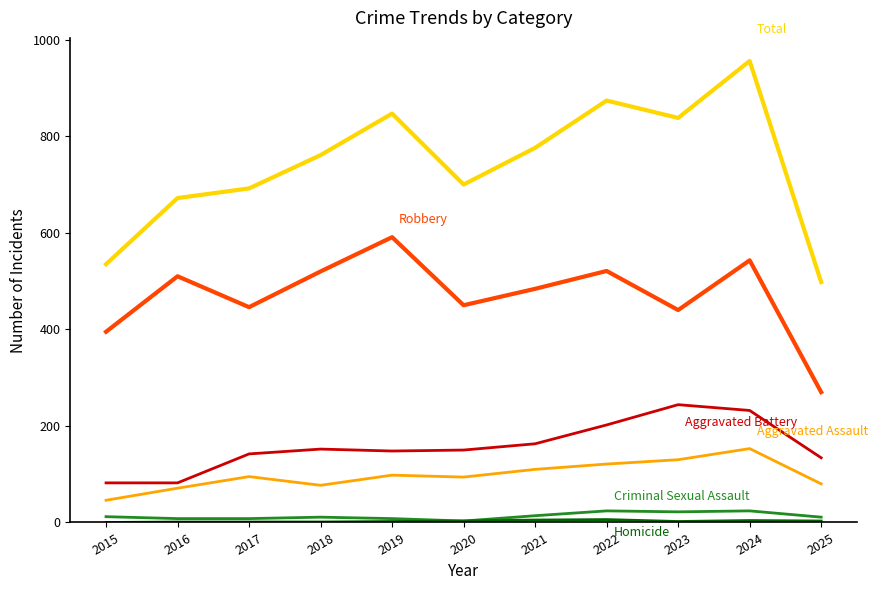

At which category is the sum across all series the highest?

2024